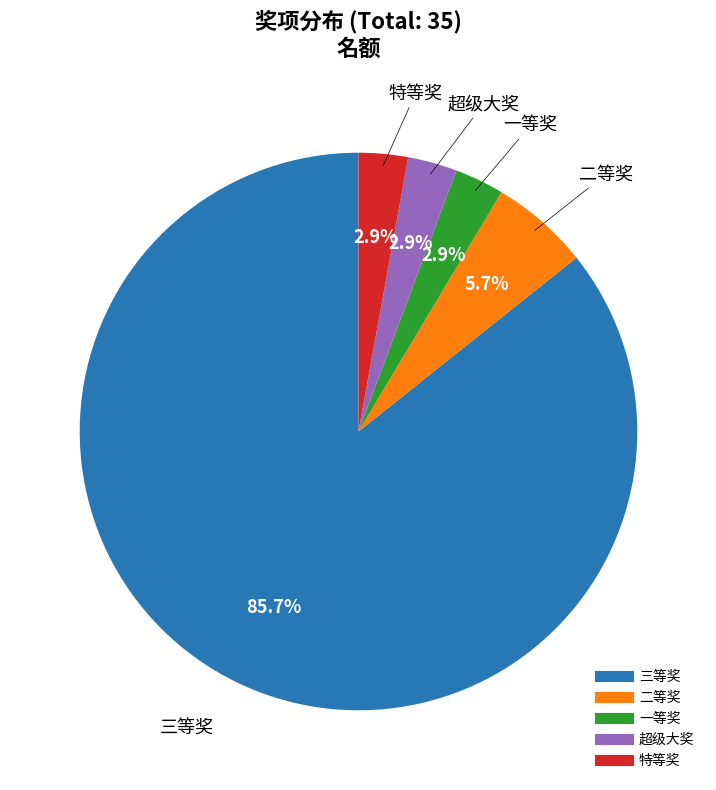

Between 一等奖 and 三等奖, which is larger?

三等奖